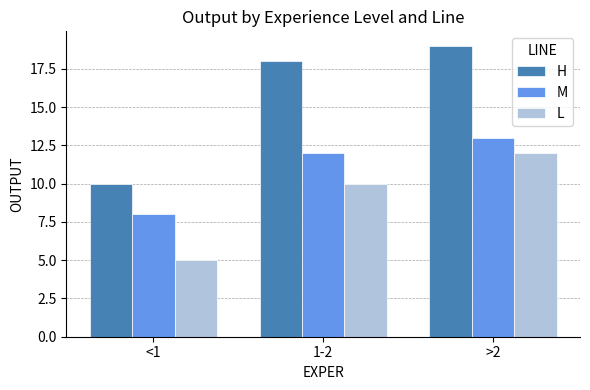

How many categories are shown in the chart?

3